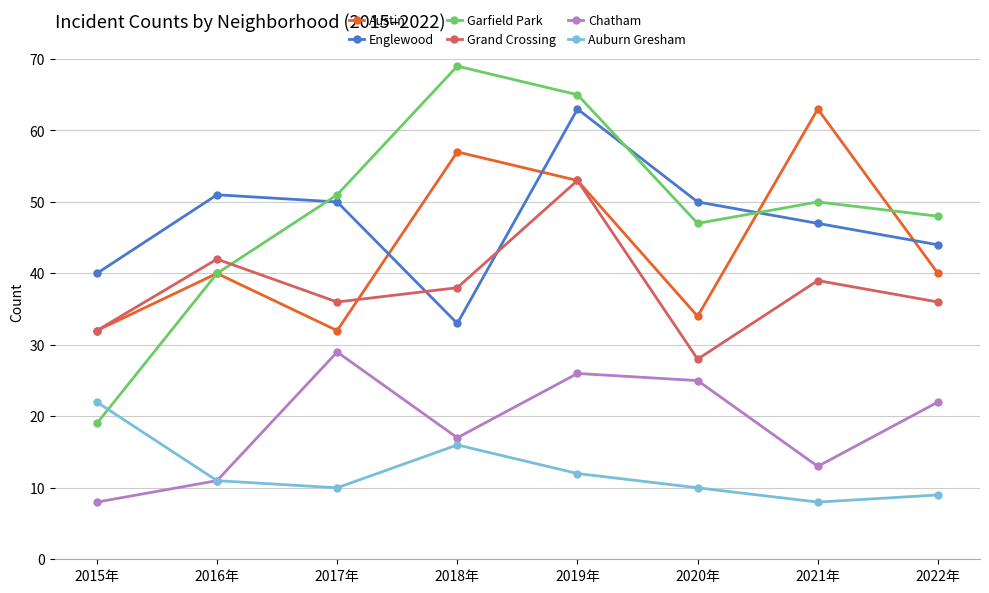

At which category is the sum across all series the highest?

2019年